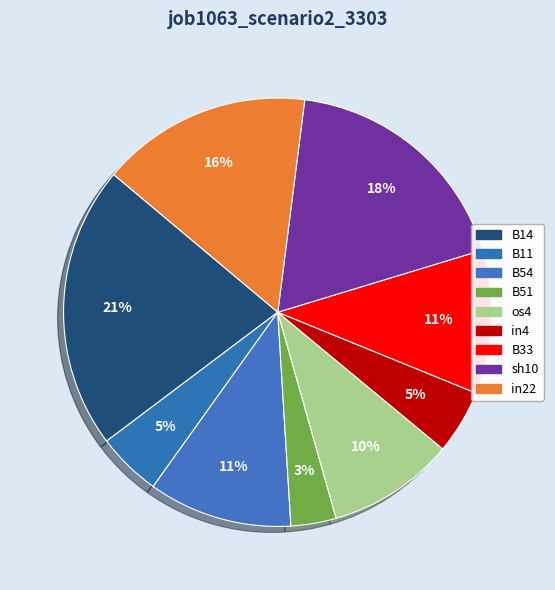

How many segments does this pie chart have?

9